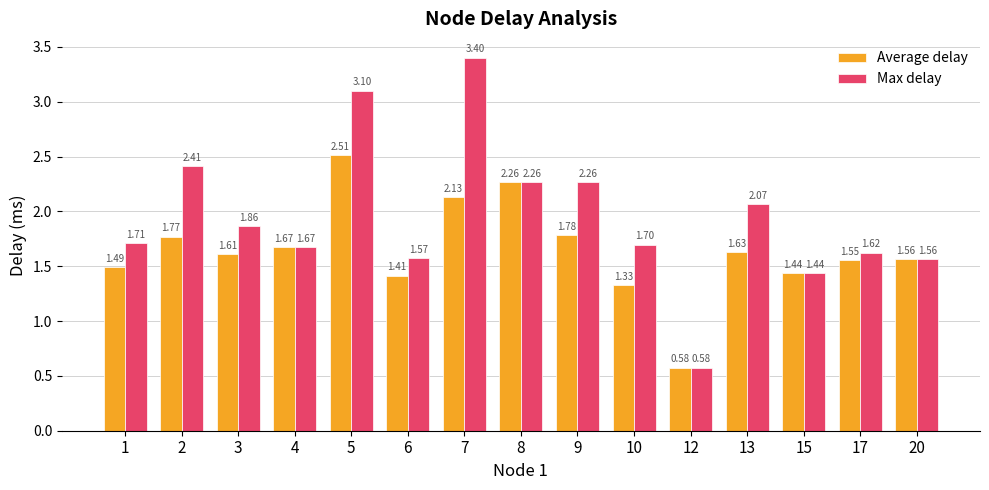

Which series has the largest range (max minus min)?

Max delay